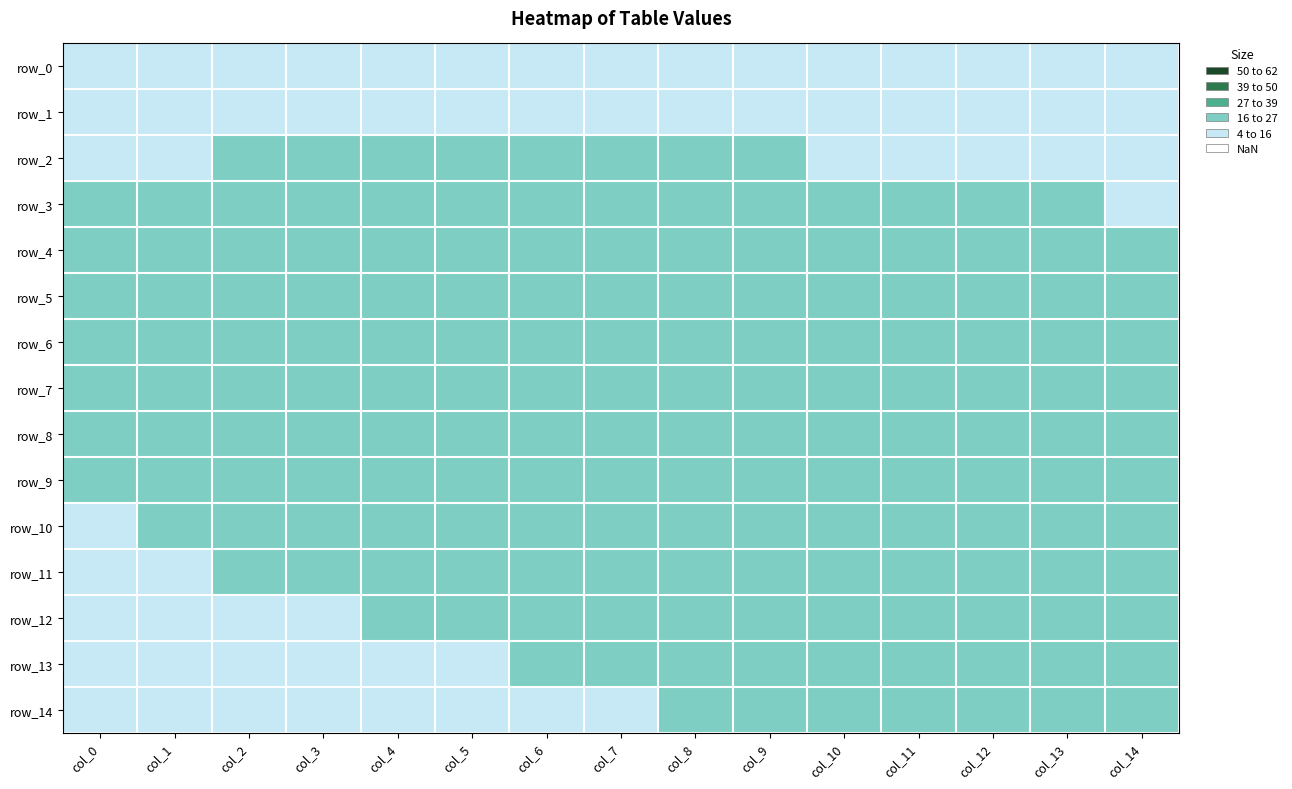

At which label is row_1 closest to 13?

col_13